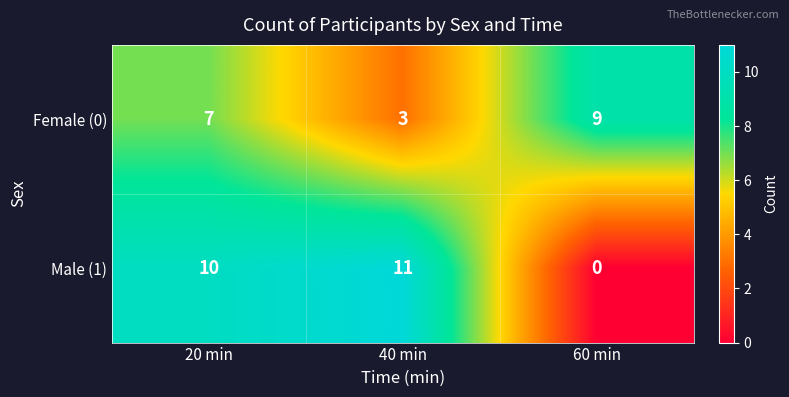

What is the approximate value of Male (1) at 20 min?

10